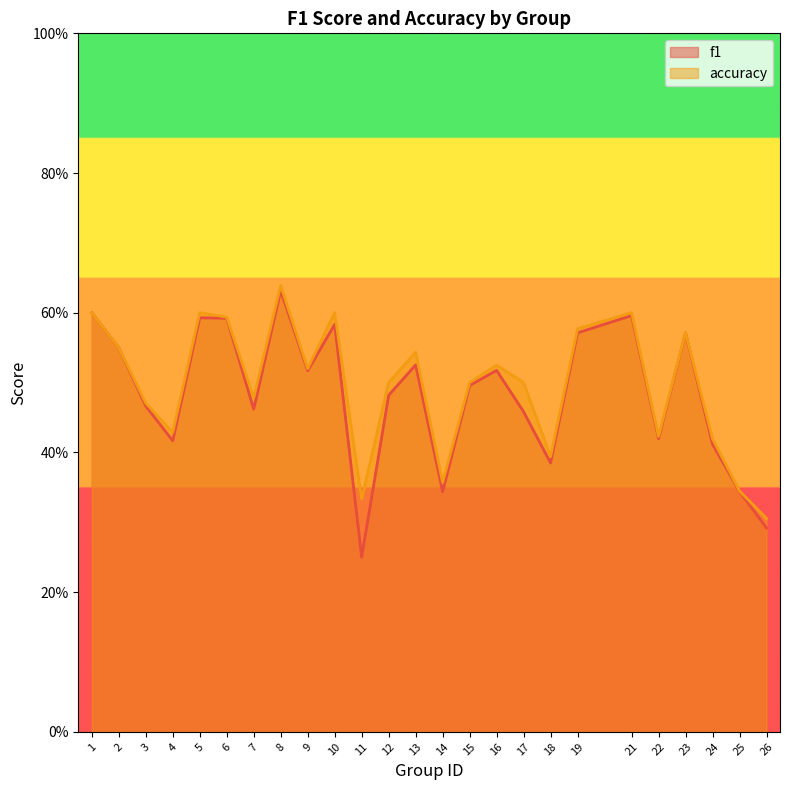

How many lines are shown in the chart?

2